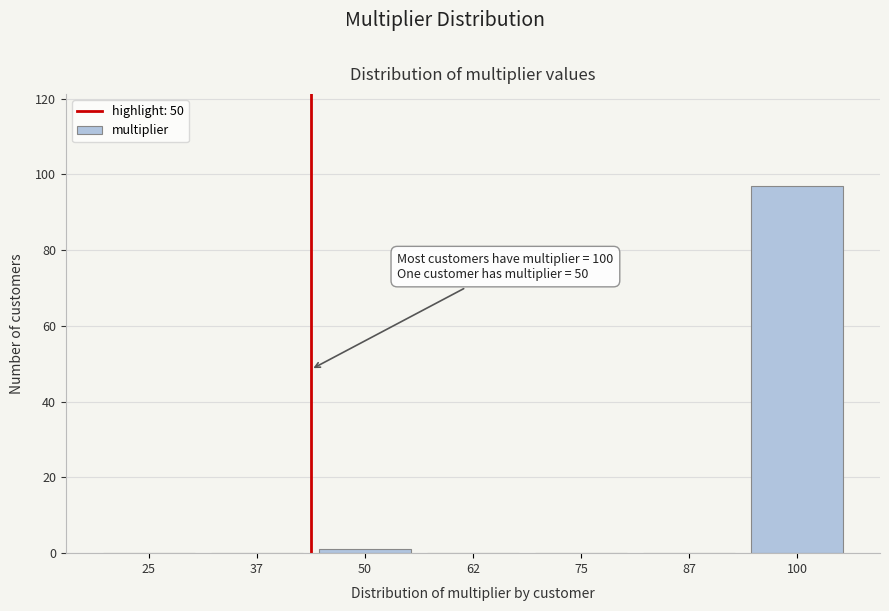

Reading left to right, transcribe all the data shown in this chart.

25=0	37=0	50=1	62=0	75=0	87=0	100=97